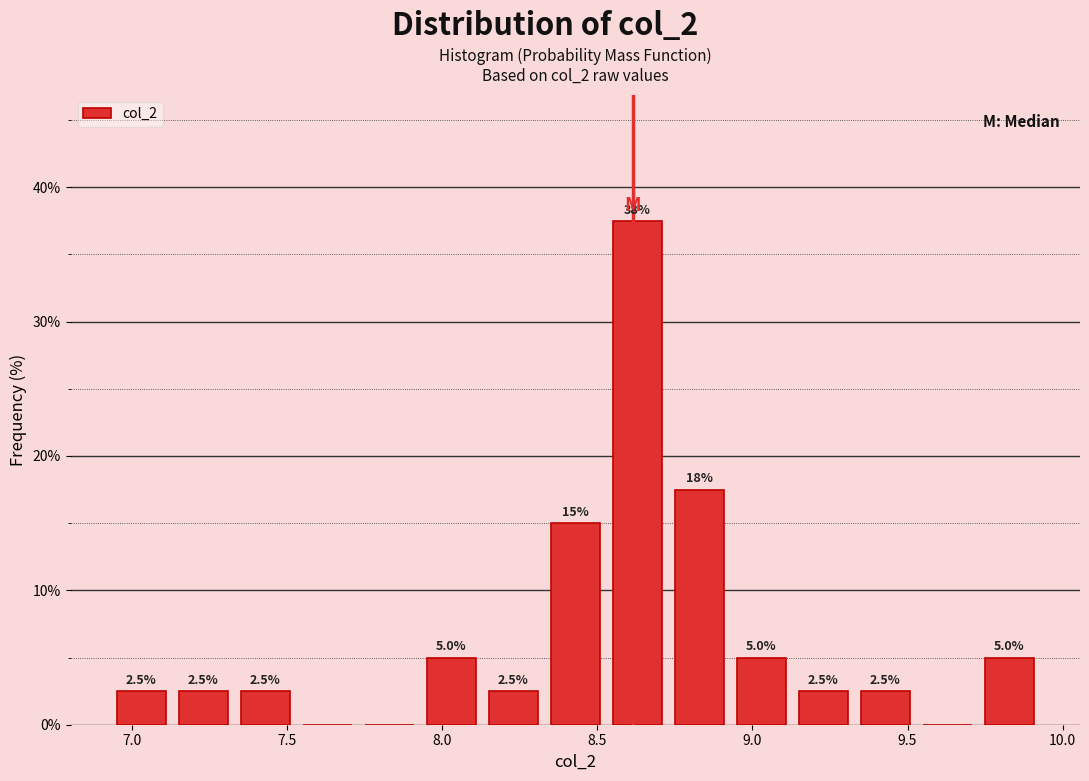

Read against the x-axis, roughly where is the centre of the tallest bar?

8.65